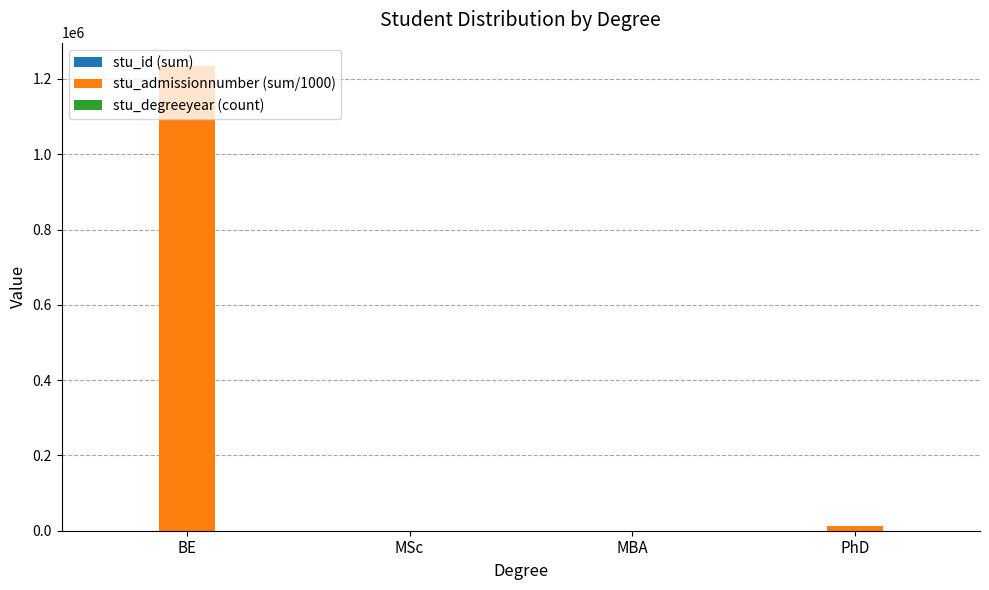

The value of stu_admissionnumber (sum/1000) at BE is 1234576.3. True or false?

True